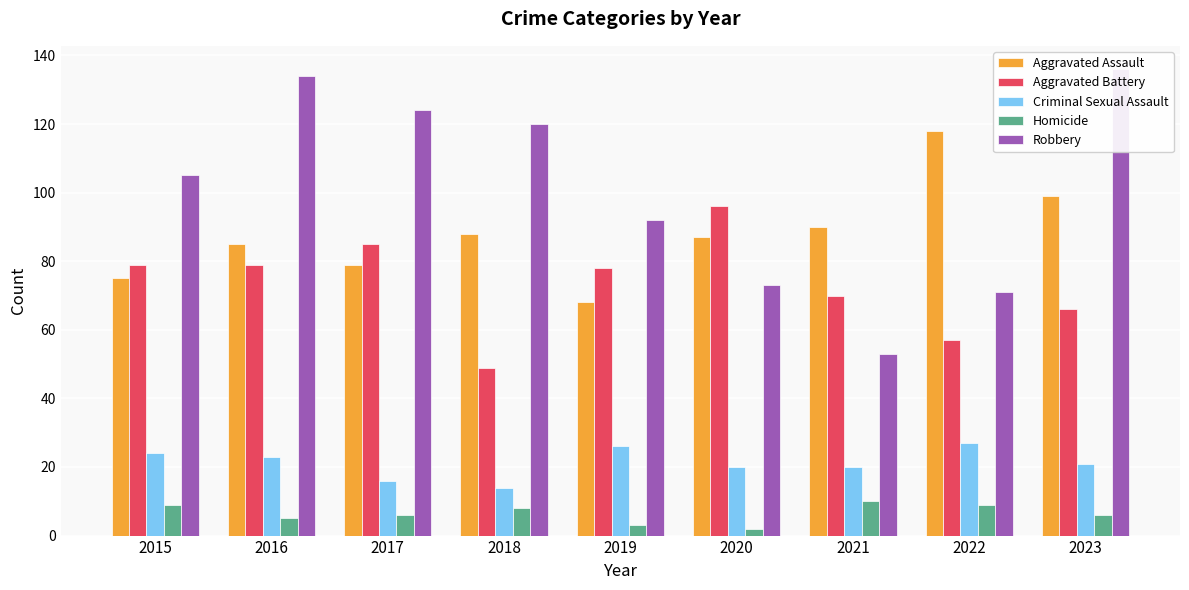

Reading right to left, list all the values displayed in this chart.

Aggravated Assault: 2023=99	2022=118	2021=90	2020=87	2019=68	2018=88	2017=79	2016=85	2015=75
Aggravated Battery: 2023=66	2022=57	2021=70	2020=96	2019=78	2018=49	2017=85	2016=79	2015=79
Criminal Sexual Assault: 2023=21	2022=27	2021=20	2020=20	2019=26	2018=14	2017=16	2016=23	2015=24
Homicide: 2023=6	2022=9	2021=10	2020=2	2019=3	2018=8	2017=6	2016=5	2015=9
Robbery: 2023=136	2022=71	2021=53	2020=73	2019=92	2018=120	2017=124	2016=134	2015=105